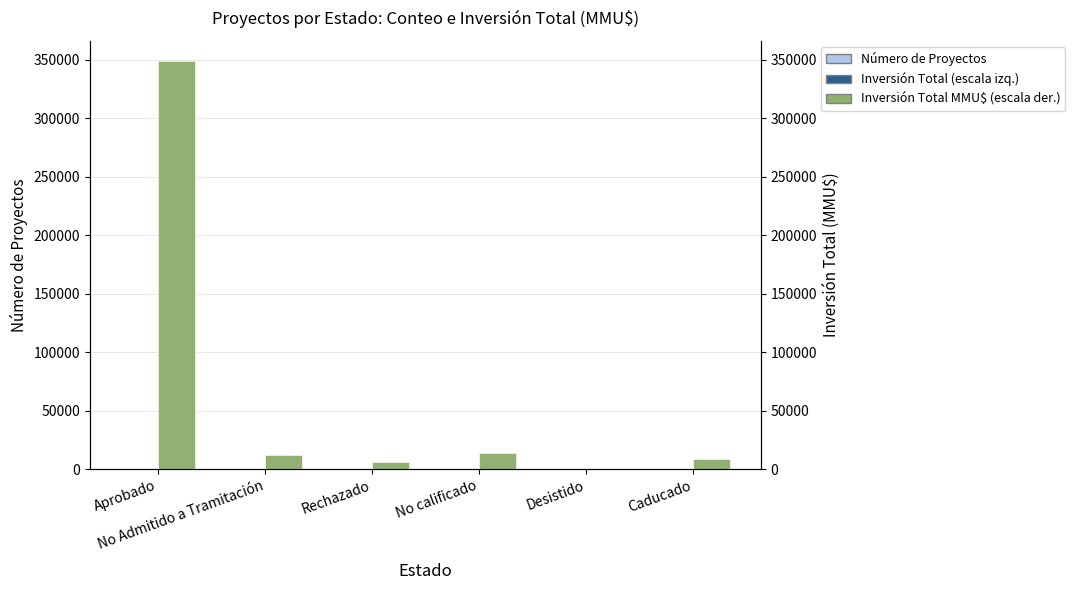

Between Caducado and Desistido, which is larger?

Desistido